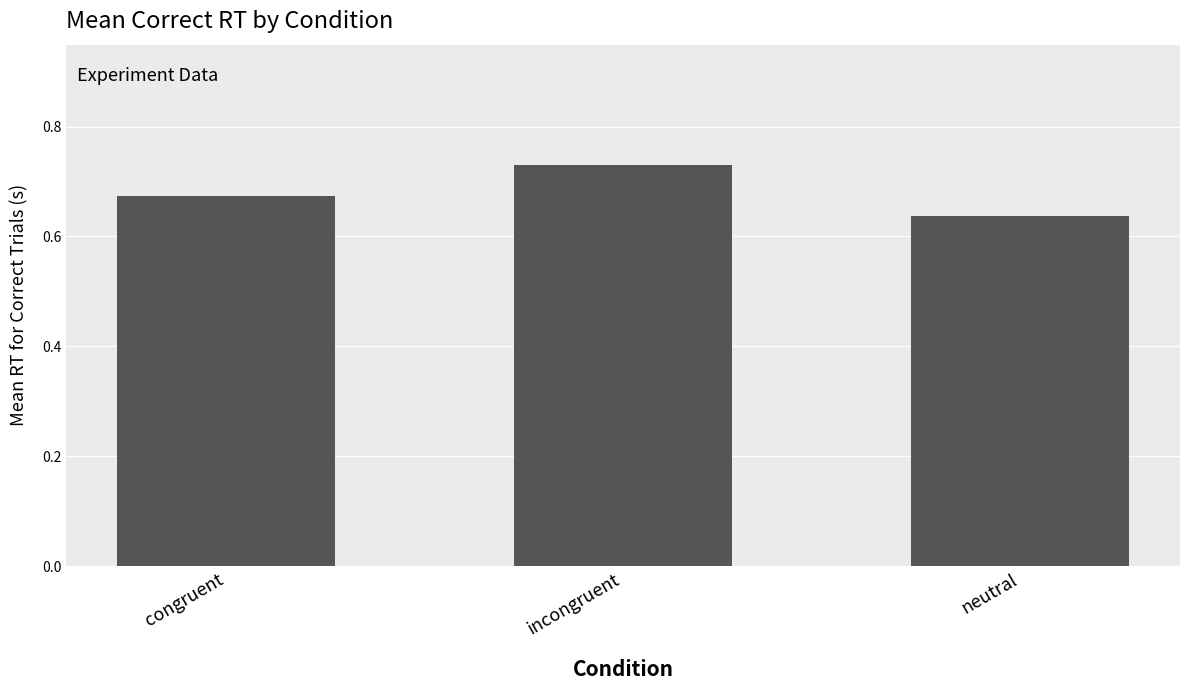

What is the difference between the maximum and minimum values?

0.1